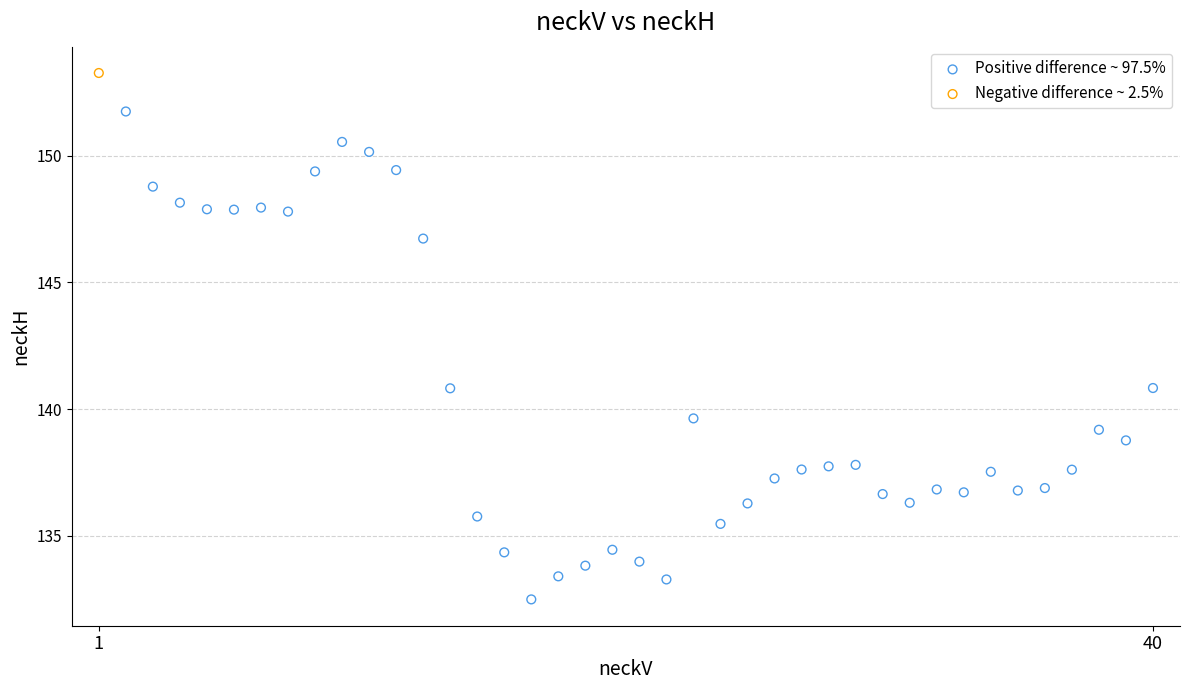

What are all the series names shown in the legend?

Positive difference ~ 97.5%, Negative difference ~ 2.5%